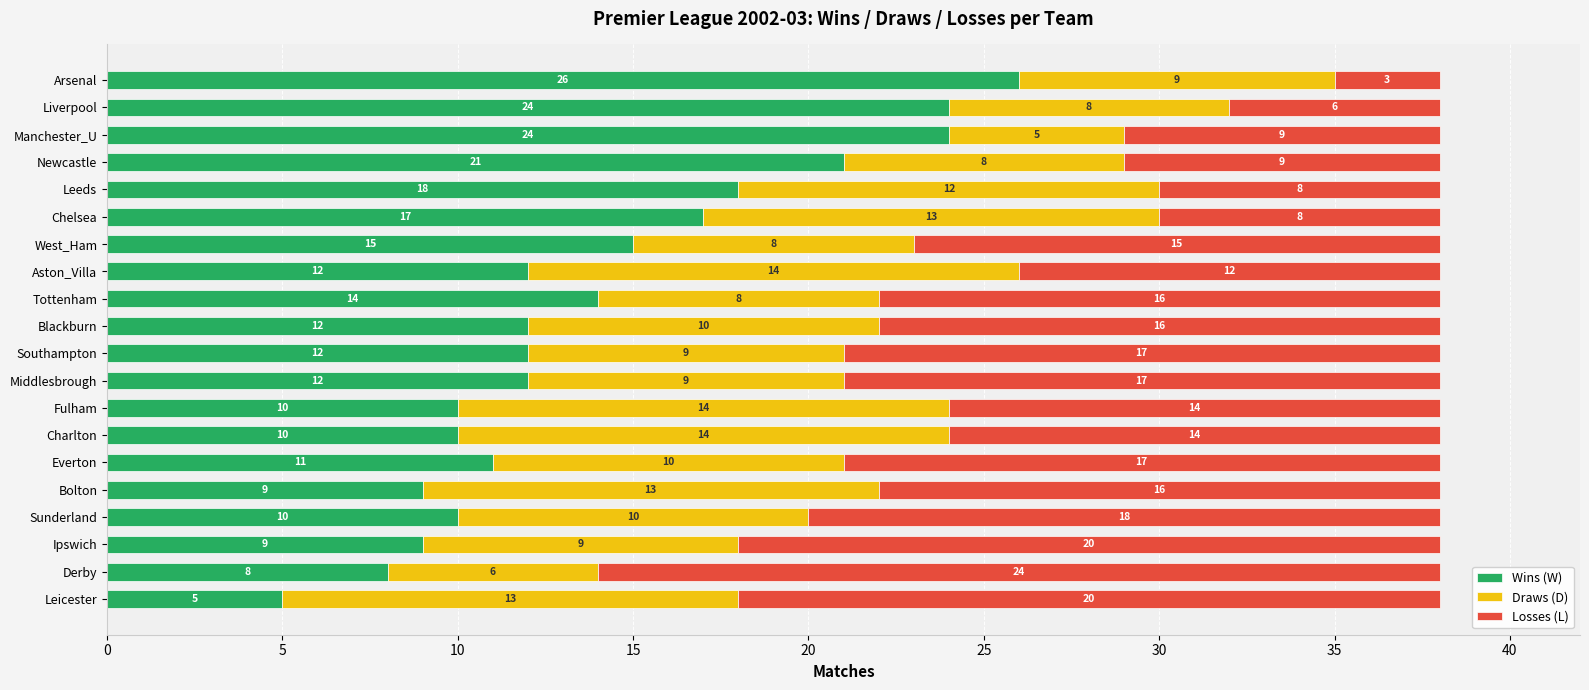

The value of Wins (W) at Liverpool is 24. True or false?

True